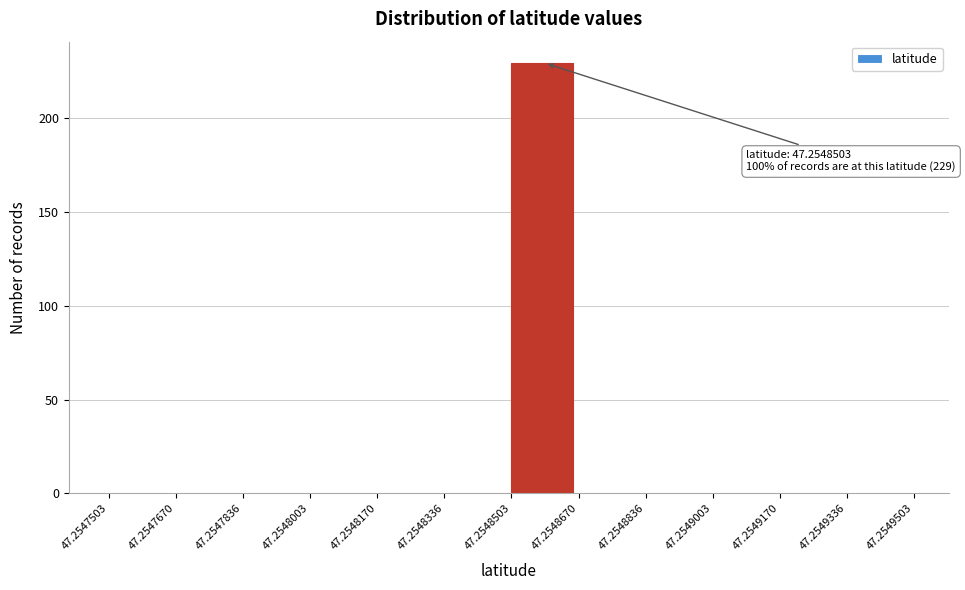

Over which range of the x-axis is the bar tallest?

47.2548503 to 47.2548670